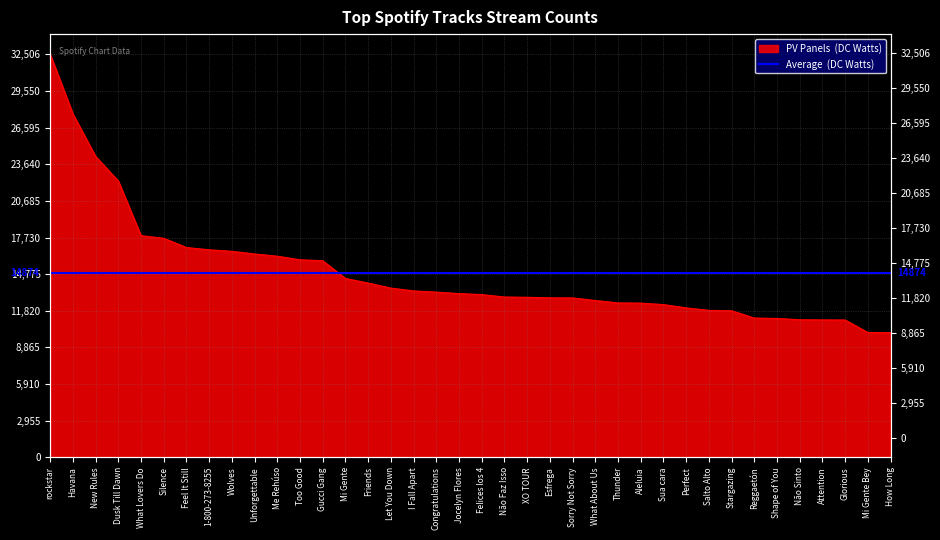

Between What About Us and Too Good, which is larger?

Too Good